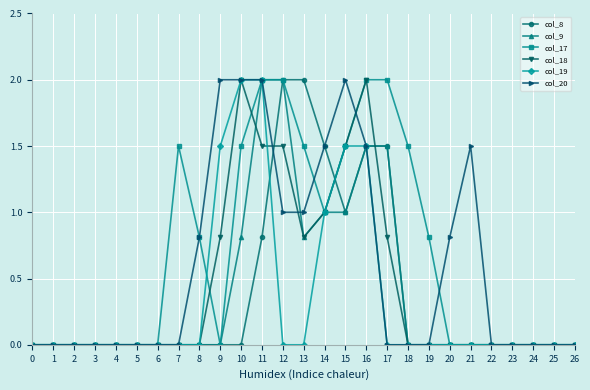

What is the difference between the highest and lowest values at 12?

2.0